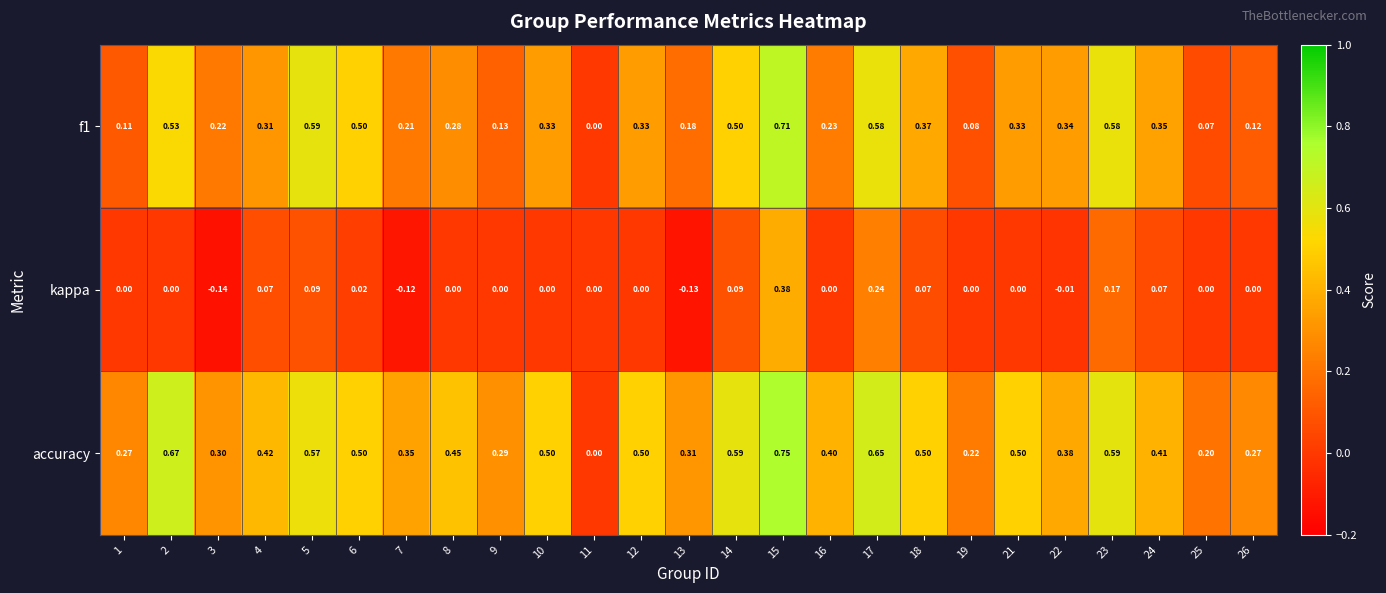

Which series has the widest spread of values?

accuracy